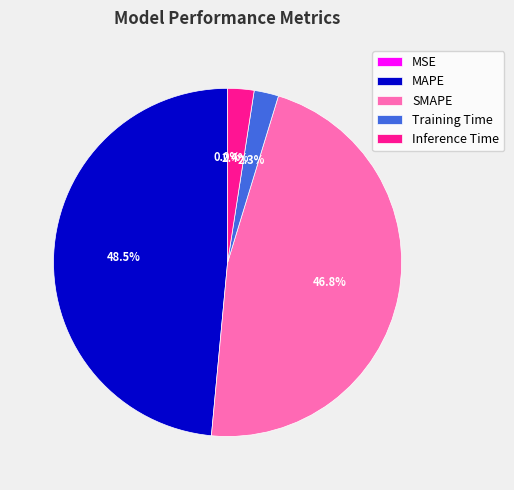

Which slice is the largest?

MAPE